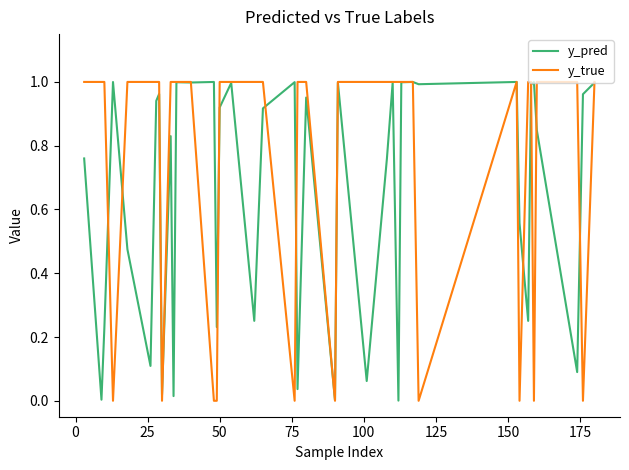

How many series are shown in this chart?

2